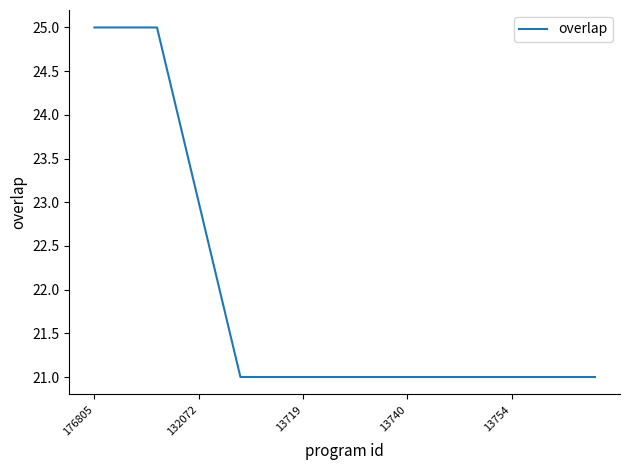

What is the difference between the maximum and minimum values?

4